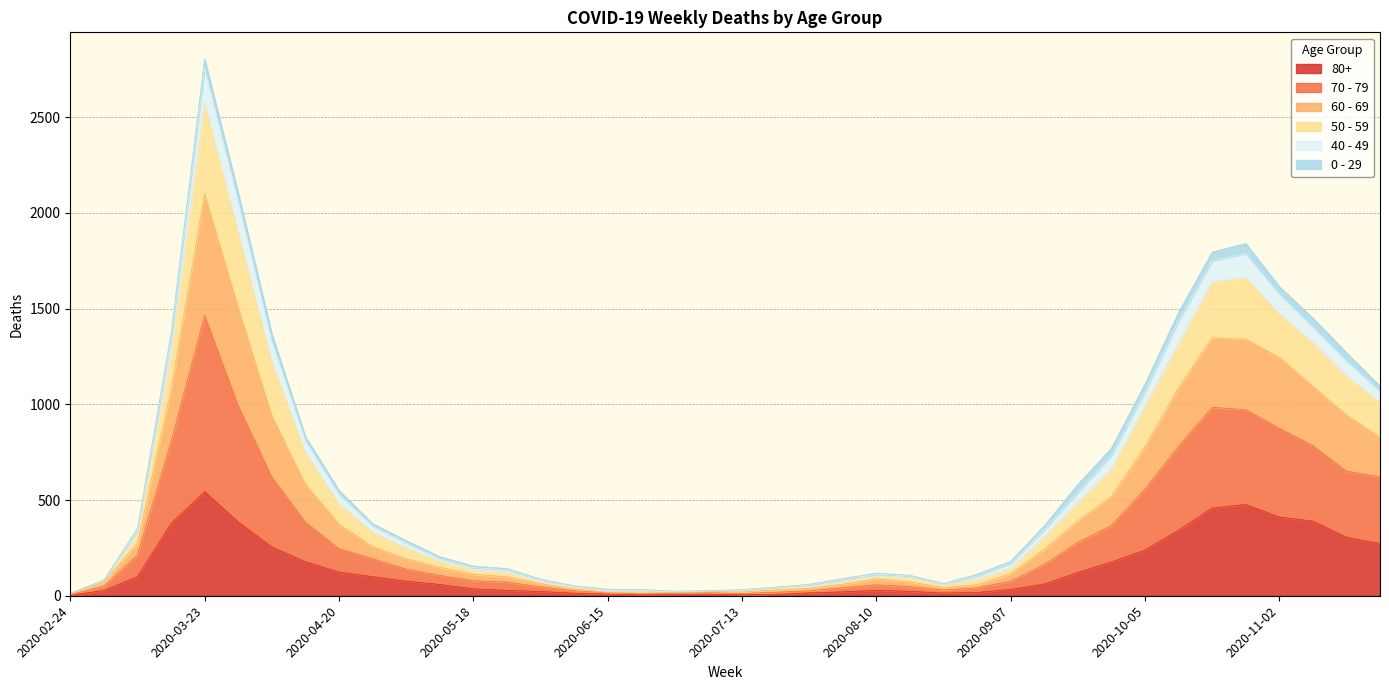

Where does the 80+ series first go above 61?

2020-03-09